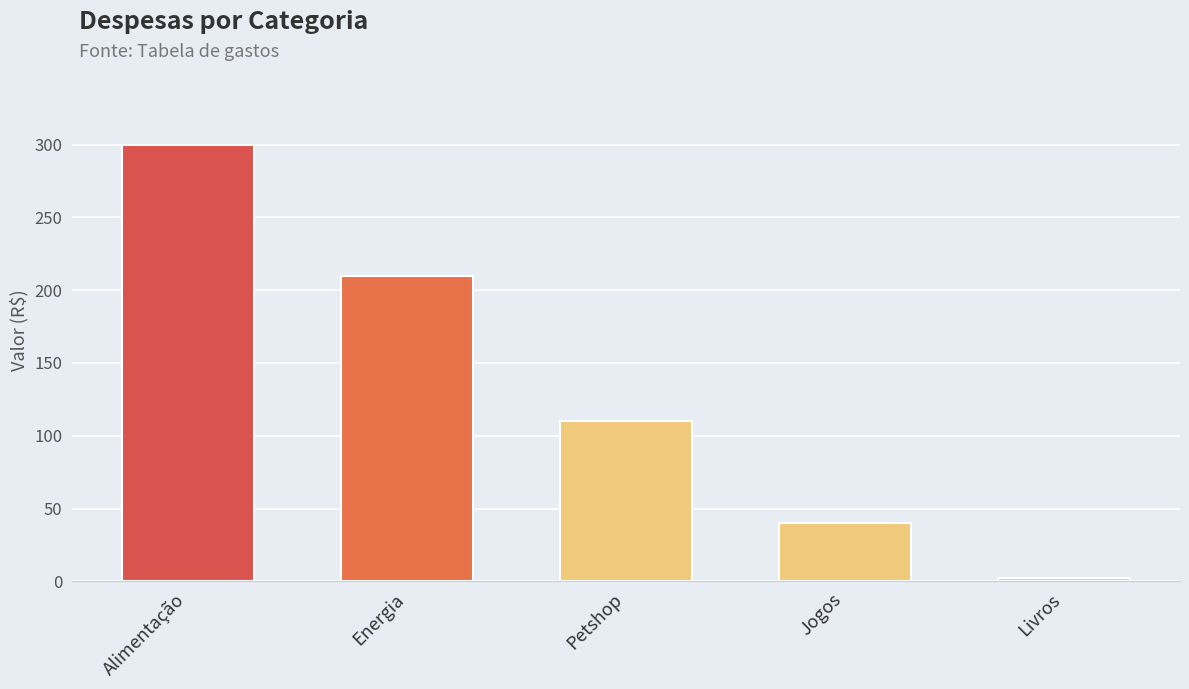

Where does the data first go above 110?

Alimentação